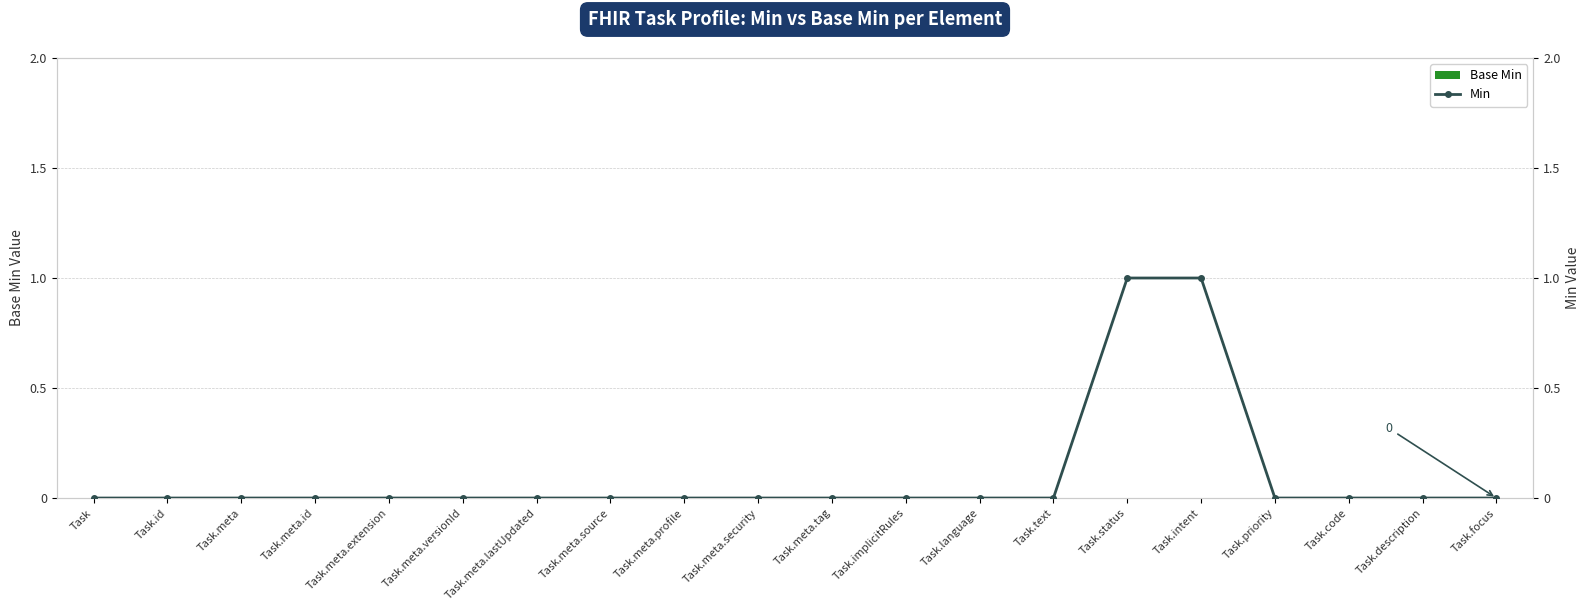

Is the value of Min at Task.meta.extension greater than the value of Base Min at Task.meta.id?

No